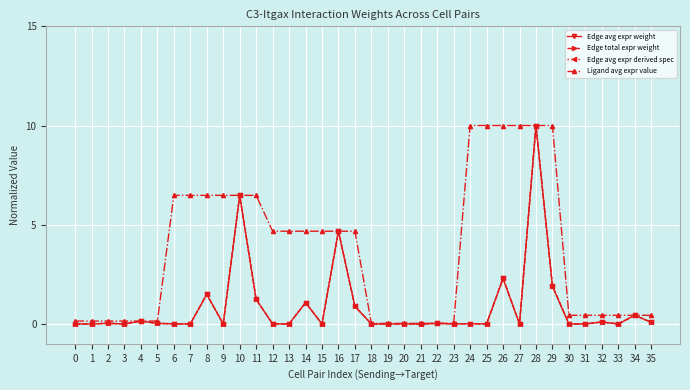

Is this an area chart (filled region under the line)?

No